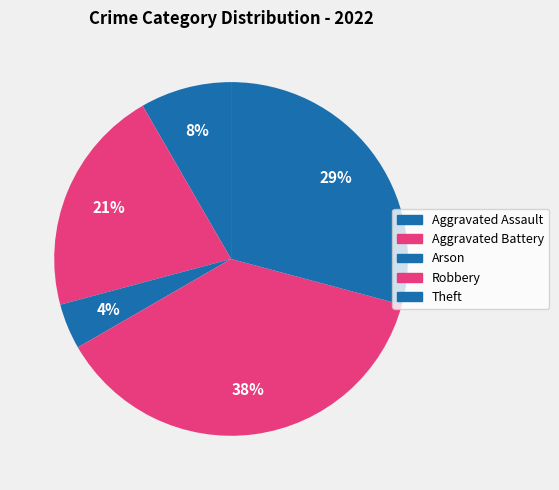

To the nearest percent, what percentage of the pie is Robbery?

38%